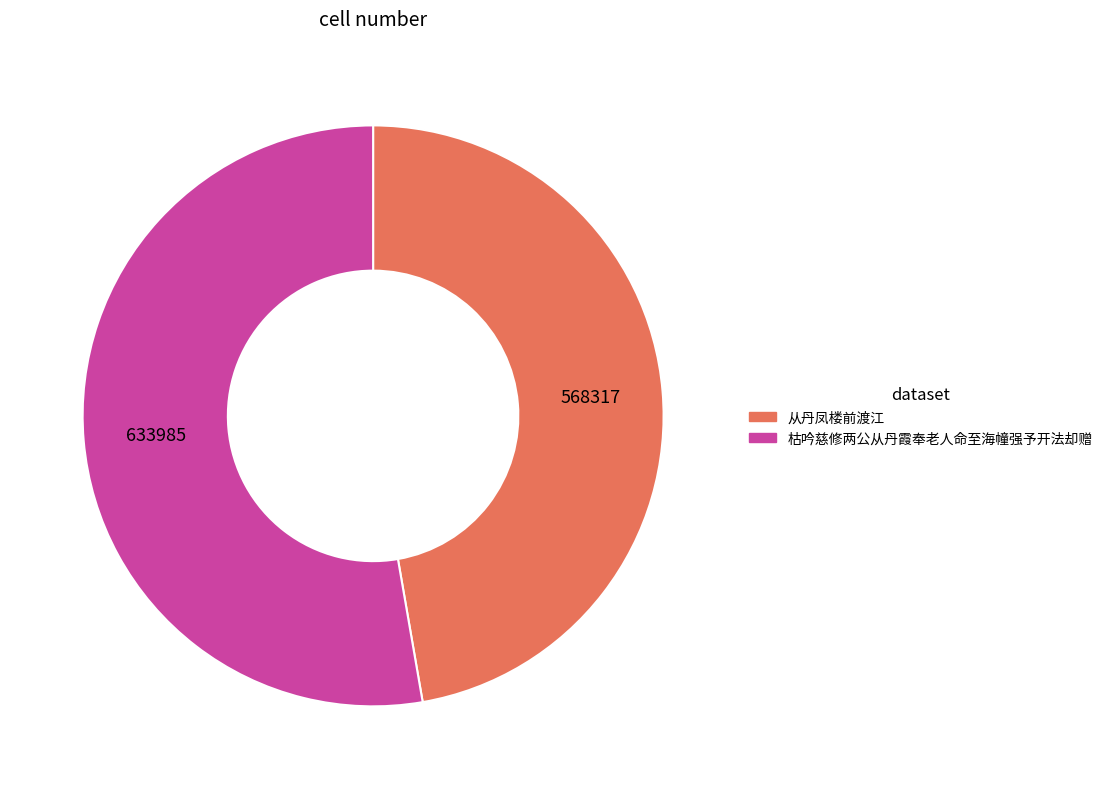

Rank the categories by value from highest to lowest.

枯吟慈修两公从丹霞奉老人命至海幢强予开法却赠, 从丹凤楼前渡江